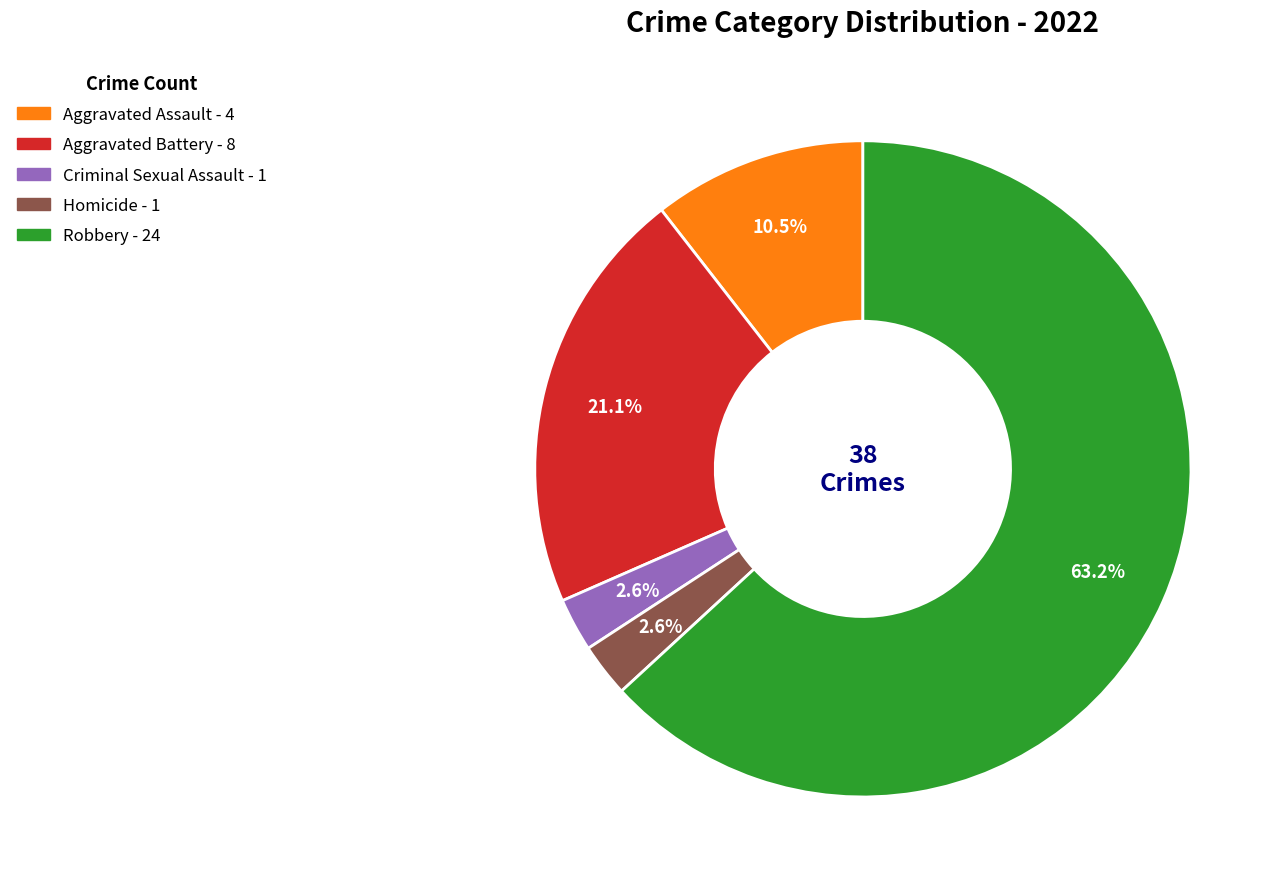

True or false: Criminal Sexual Assault accounts for 11% of the total.

False